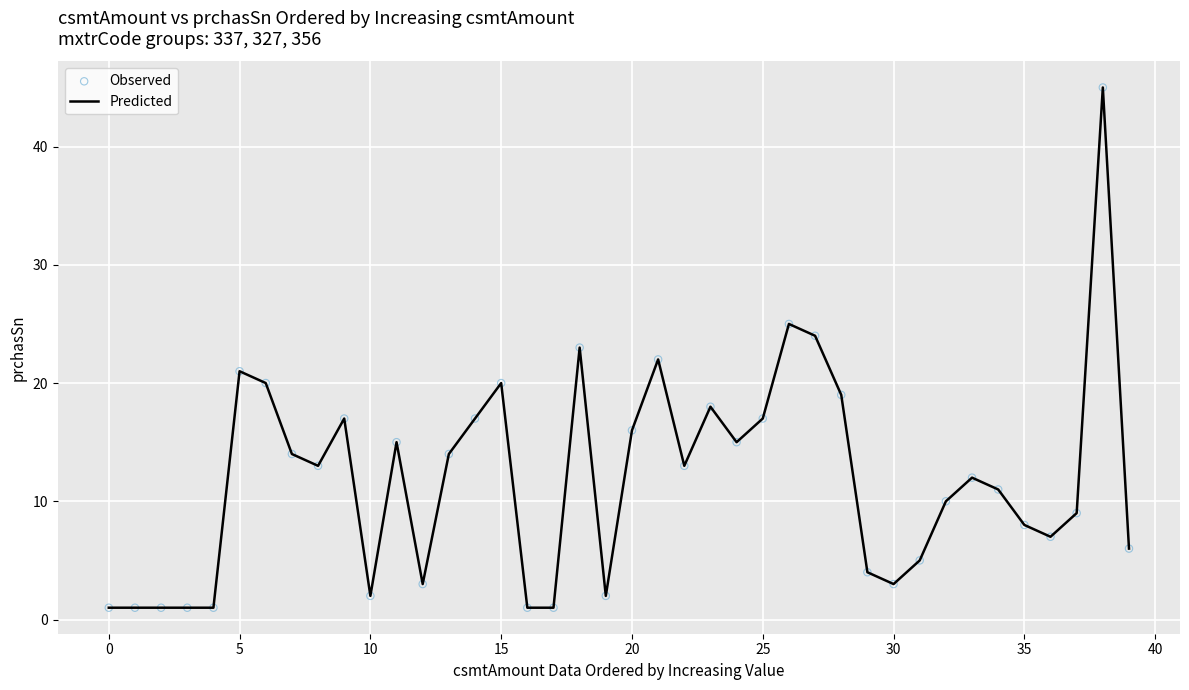

What is the difference between the maximum and minimum values?

44